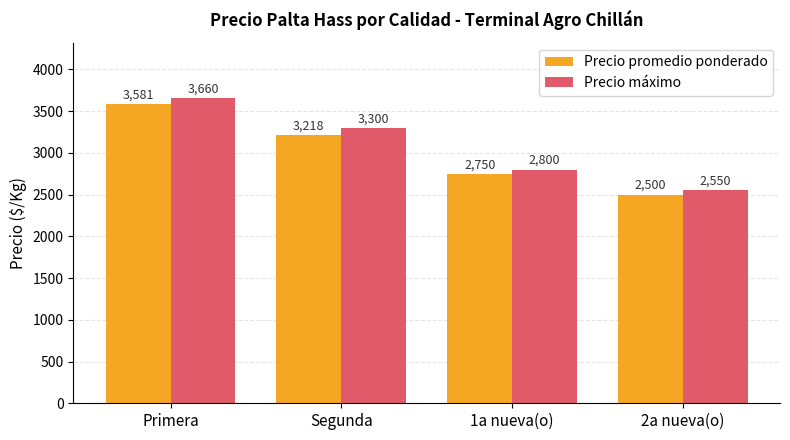

Rank the series by their average value, from highest to lowest.

Precio máximo, Precio promedio ponderado